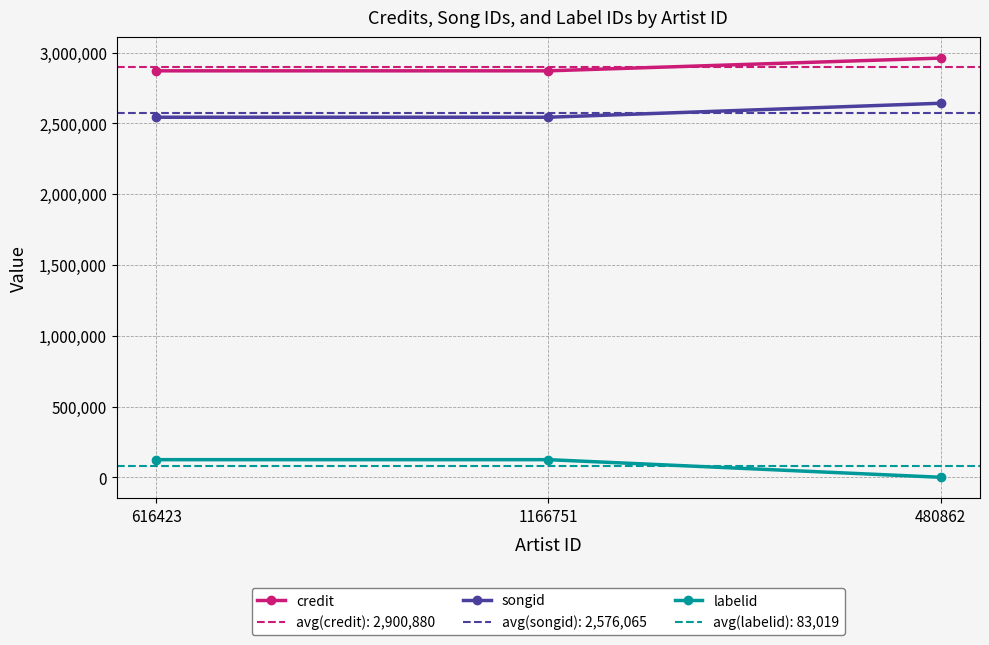

Where is songid nearest to the value 2592534?

616423